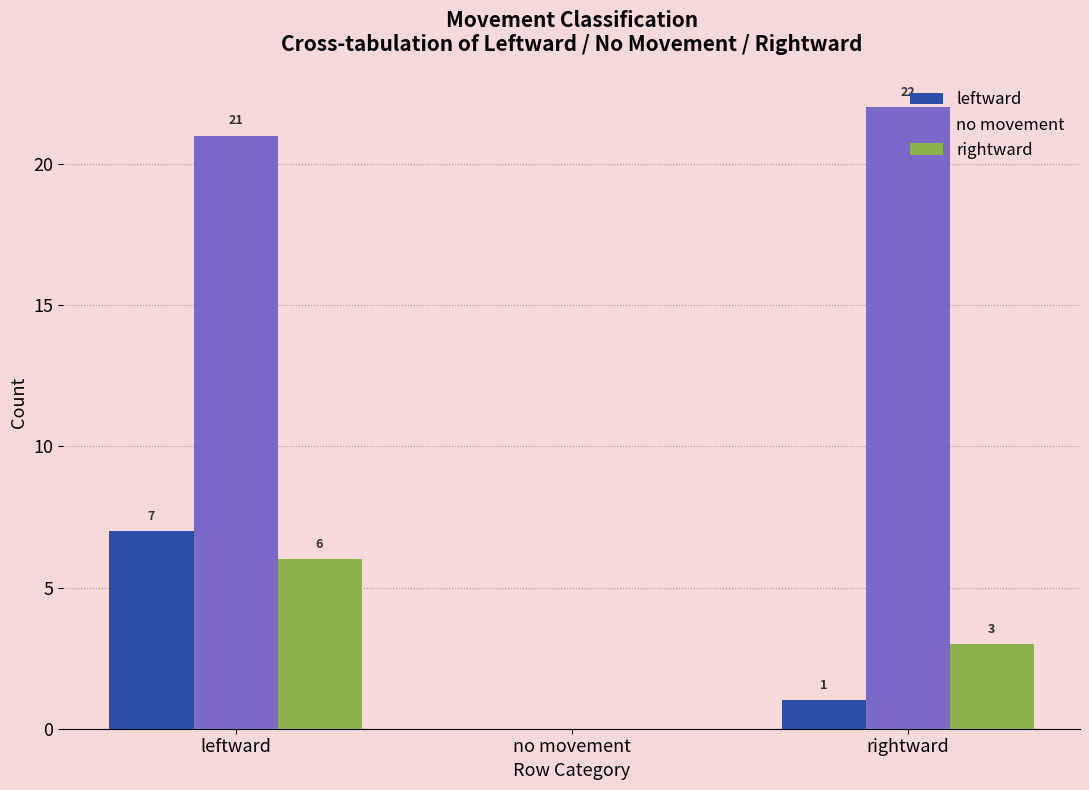

What are all the series names shown in the legend?

leftward, no movement, rightward